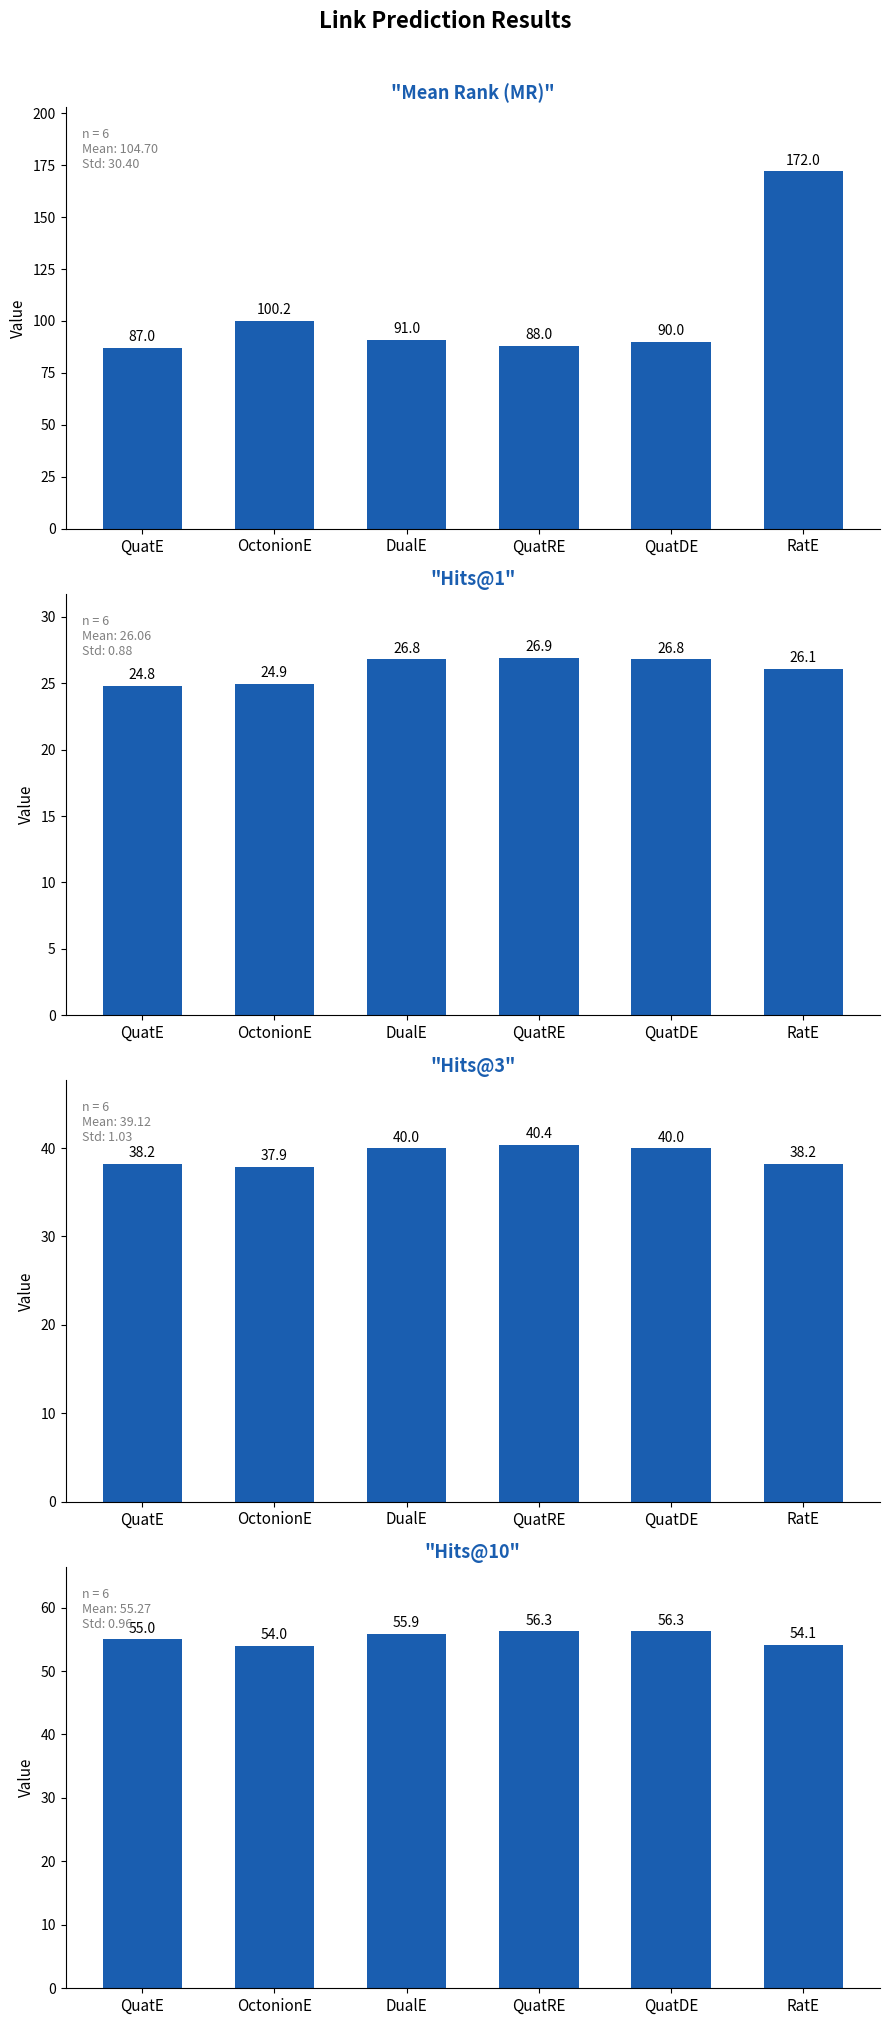

How many categories are shown in the chart?

6